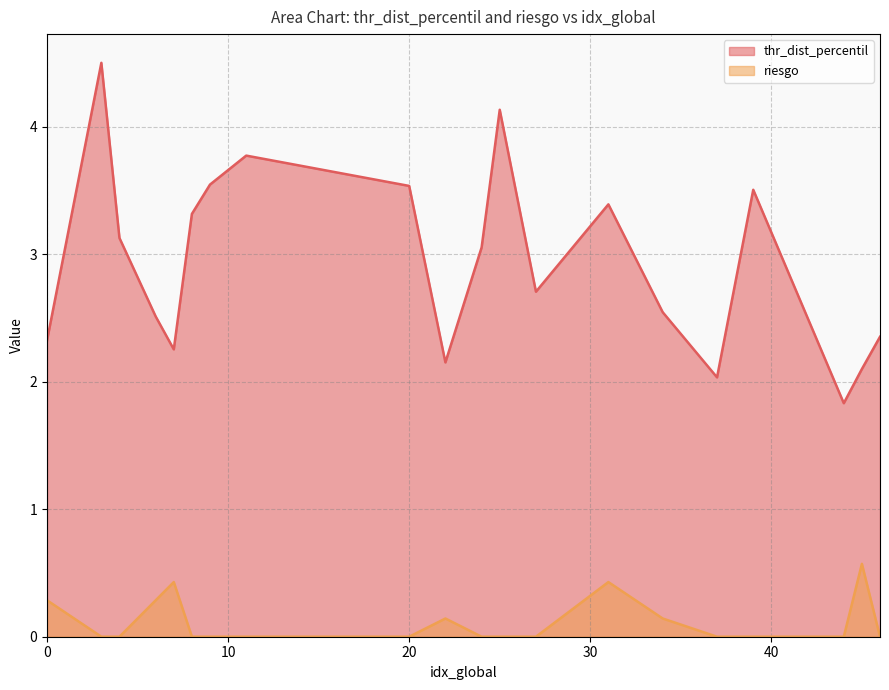

Reading left to right, transcribe all the data shown in this chart.

thr_dist_percentil: 0=2.3	3=4.5	4=3.1	6=2.5	7=2.3	8=3.3	9=3.5	11=3.8	20=3.5	22=2.2	24=3.1	25=4.1	27=2.7	31=3.4	34=2.5	37=2.0	39=3.5	44=1.8	45=2.1	46=2.4
riesgo: 0=0.3	3=0.0	4=0.0	6=0.3	7=0.4	8=0.0	9=0.0	11=0.0	20=0.0	22=0.1	24=0.0	25=0.0	27=0.0	31=0.4	34=0.1	37=0.0	39=0.0	44=0.0	45=0.6	46=0.0